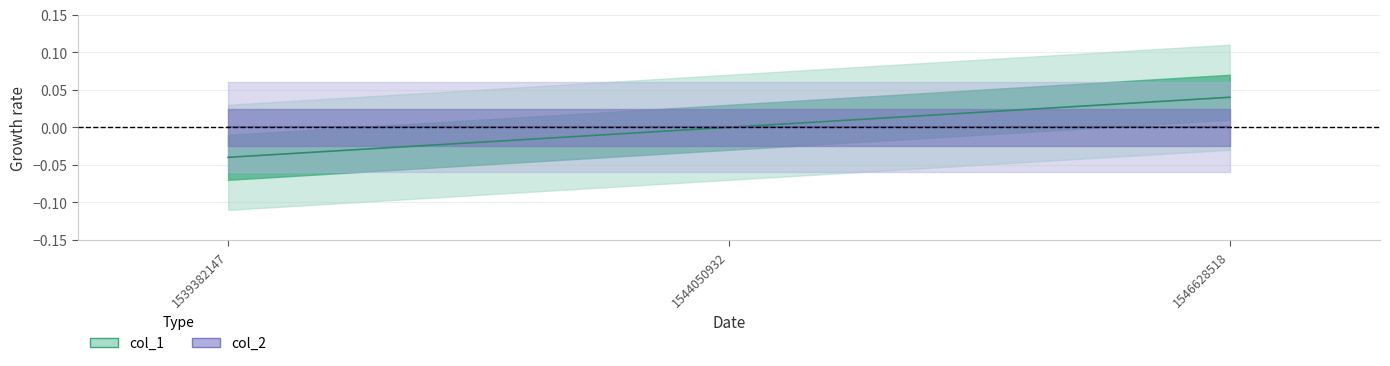

How many values are between 0 and 1?

2